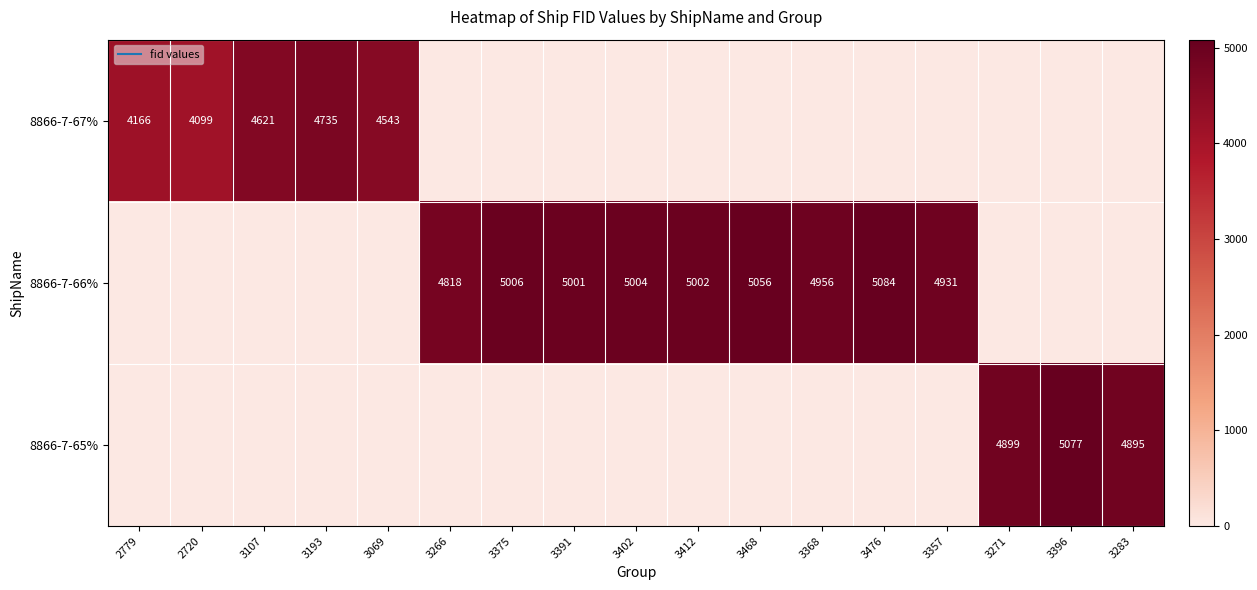

Is the value of 8866-7-66% at 3368 greater than the value of 8866-7-65% at 3069?

Yes